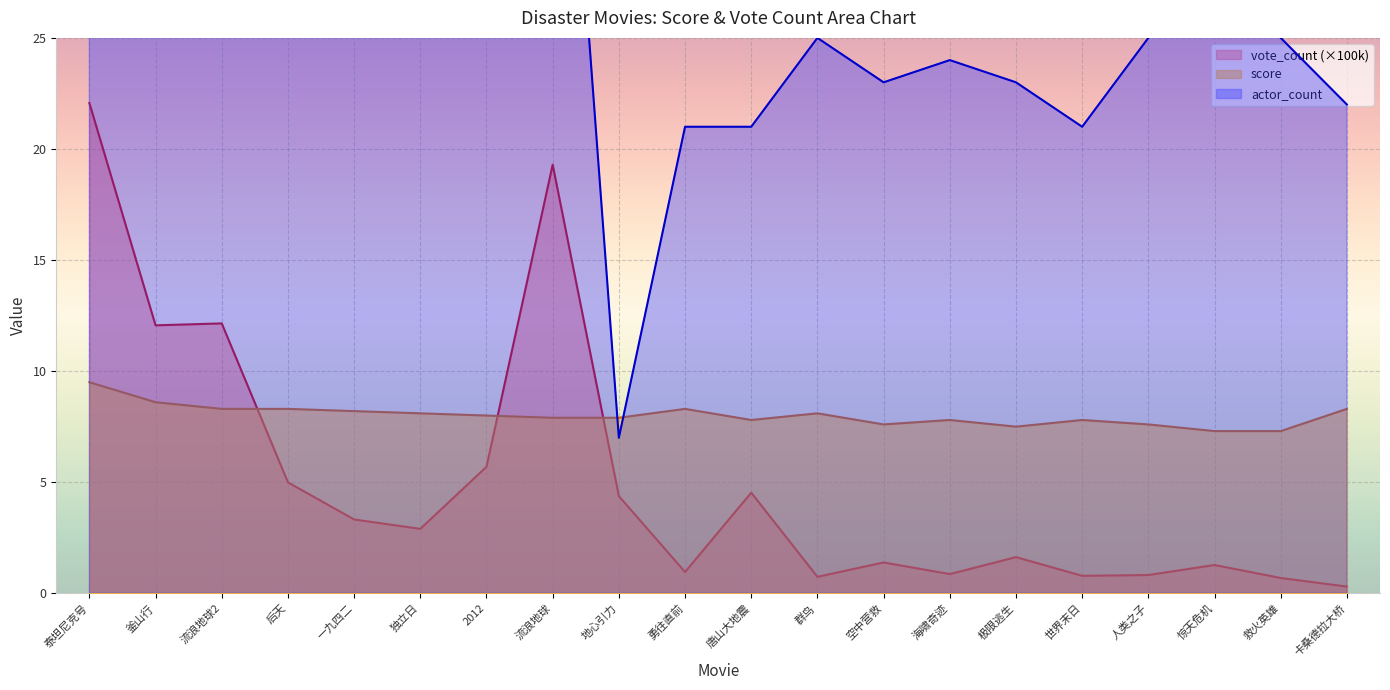

Reading left to right, transcribe all the data shown in this chart.

score: 9.5	8.6	8.3	8.3	8.2	8.1	8.0	7.9	7.9	8.3	7.8	8.1	7.6	7.8	7.5	7.8	7.6	7.3	7.3	8.3
vote_count_norm: 22.1	12.1	12.1	5.0	3.3	2.9	5.7	19.3	4.4	1.0	4.5	0.7	1.4	0.9	1.6	0.8	0.8	1.3	0.7	0.3
actor_count: 63.0	39.0	56.0	70.0	38.0	51.0	64.0	47.0	7.0	21.0	21.0	25.0	23.0	24.0	23.0	21.0	25.0	28.0	25.0	22.0